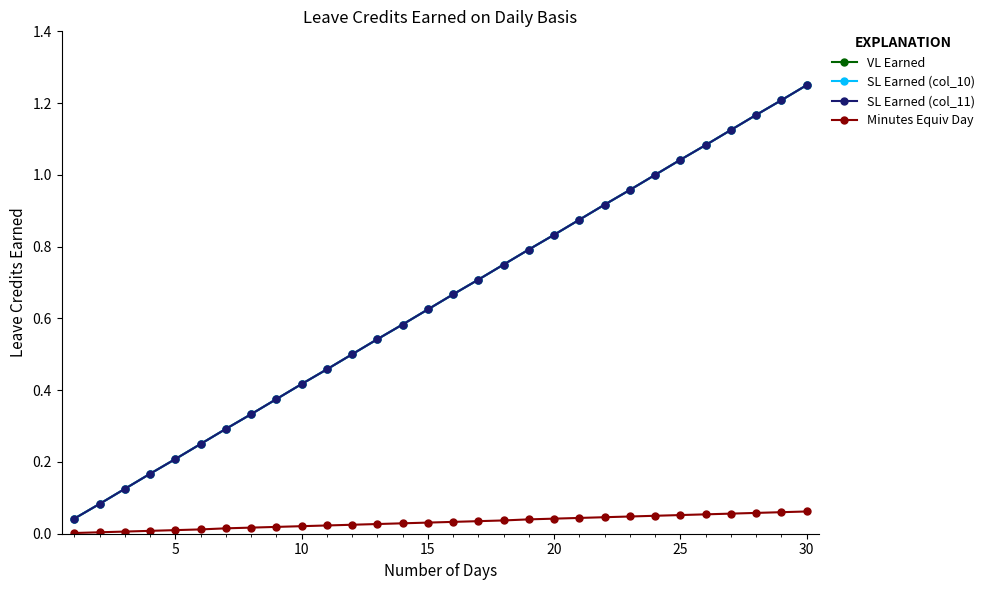

Which series has the largest range (max minus min)?

VL Earned